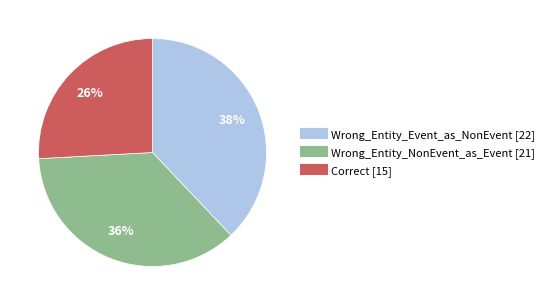

The Wrong_Entity_NonEvent_as_Event slice represents 45% of the pie. True or false?

False